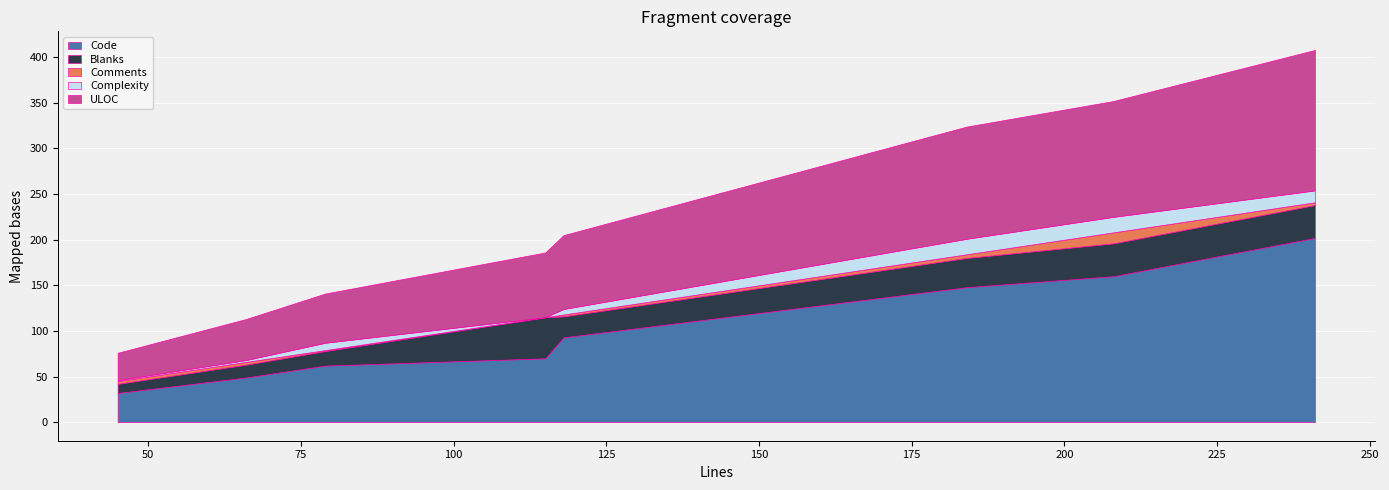

Which series has the largest total across all categories?

Code